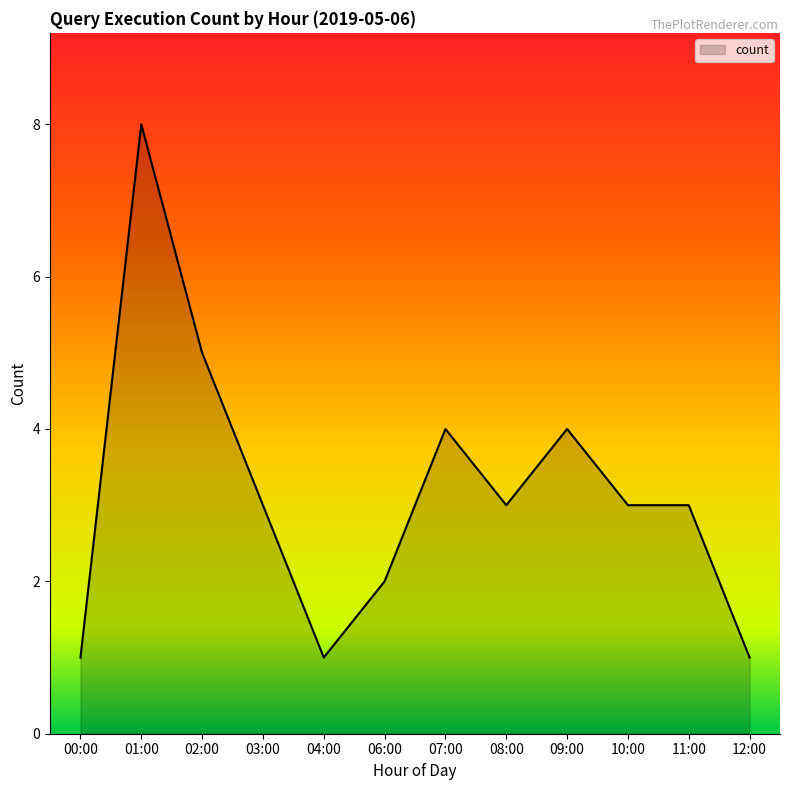

What position from the left is 07:00?

7